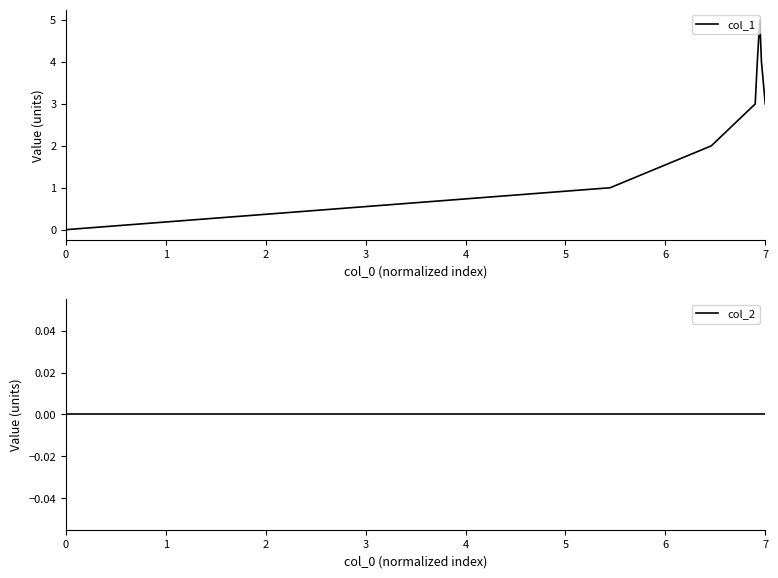

Rank the series by their average value, from highest to lowest.

col_1, col_2